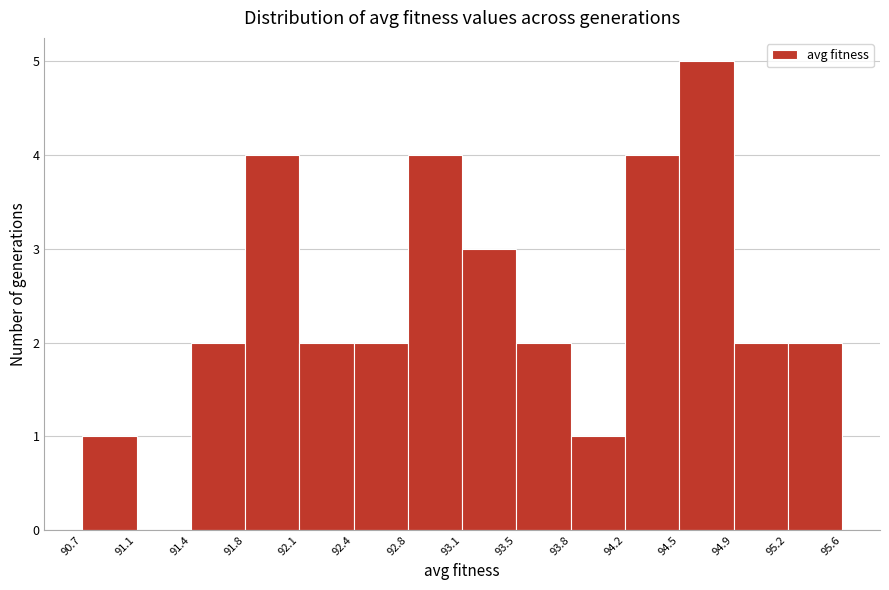

Over which range of the x-axis is the bar tallest?

94.5 to 94.9